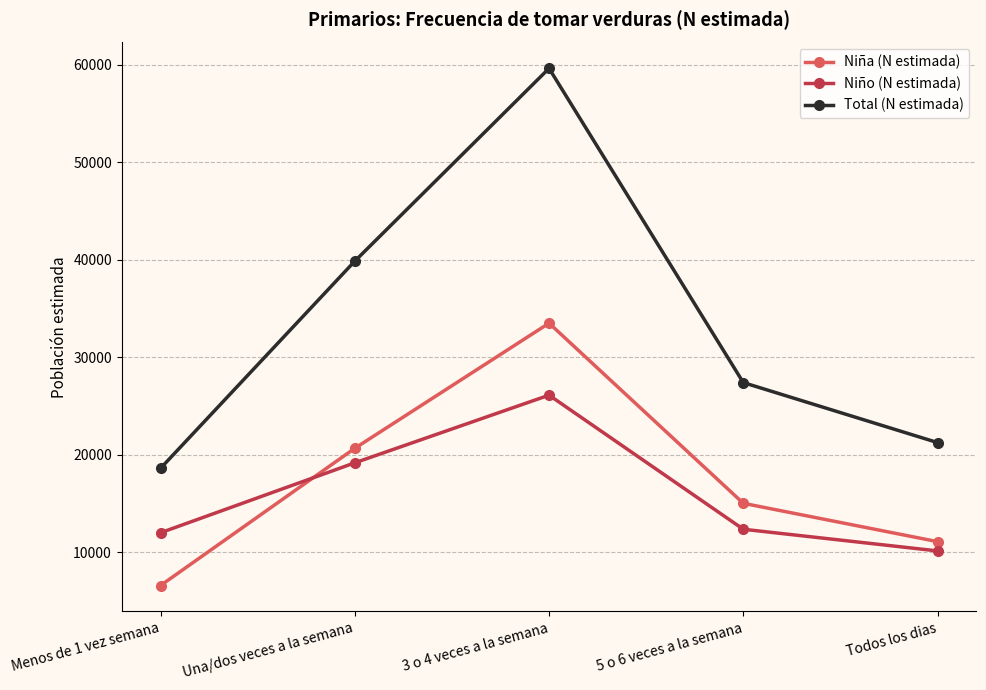

Where is the first local maximum for Total (N estimada)?

3 o 4 veces a la semana